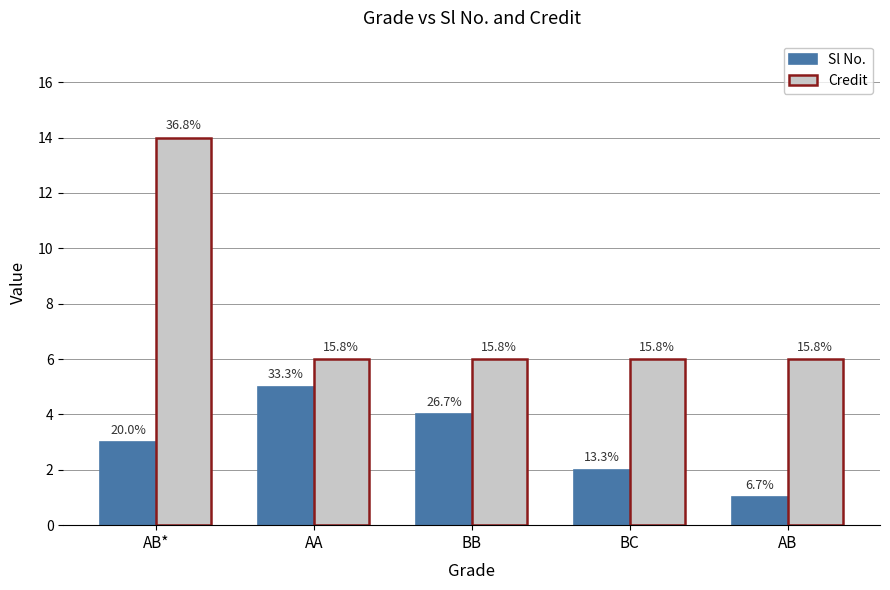

At BB, list the series in order from smallest to largest.

Sl No., Credit